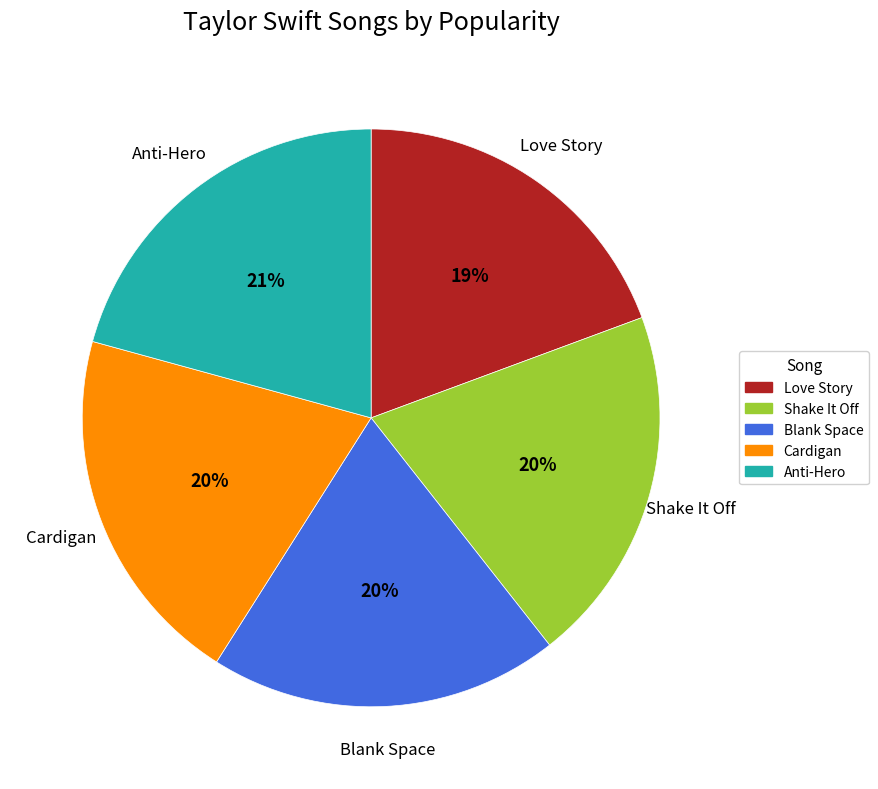

To the nearest percent, what is the average slice percentage?

20%